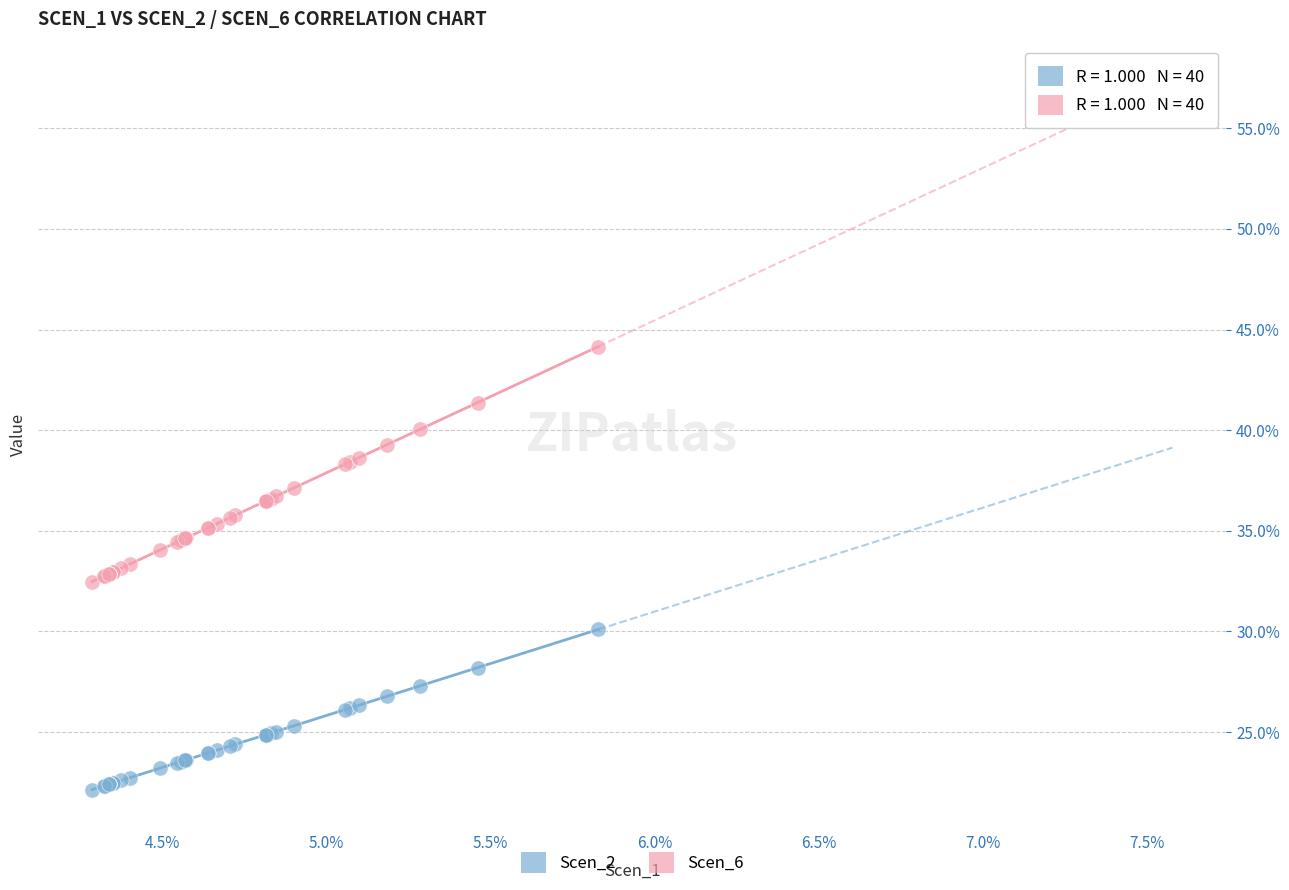

Which series reaches the maximum Y coordinate?

Scen_6